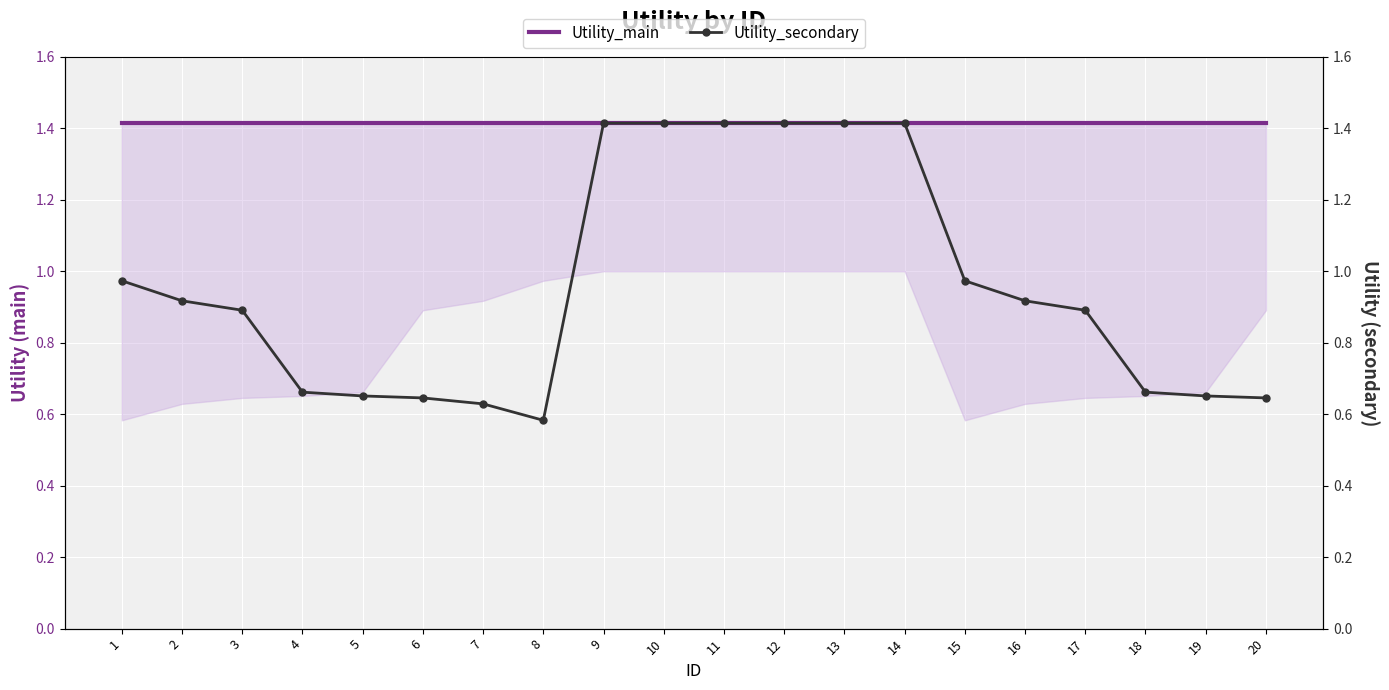

List the labels in order of Utility_secondary value, smallest first.

8, 7, 6, 20, 5, 19, 4, 18, 3, 17, 2, 16, 1, 15, 9, 10, 11, 12, 13, 14